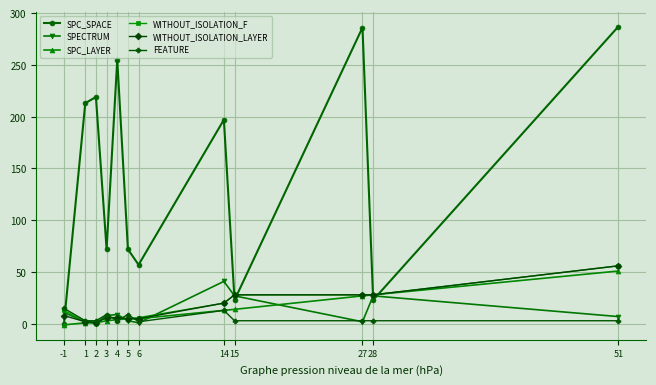

True or false: WITHOUT_ISOLATION_F and SPC_SPACE intersect in this chart.

True